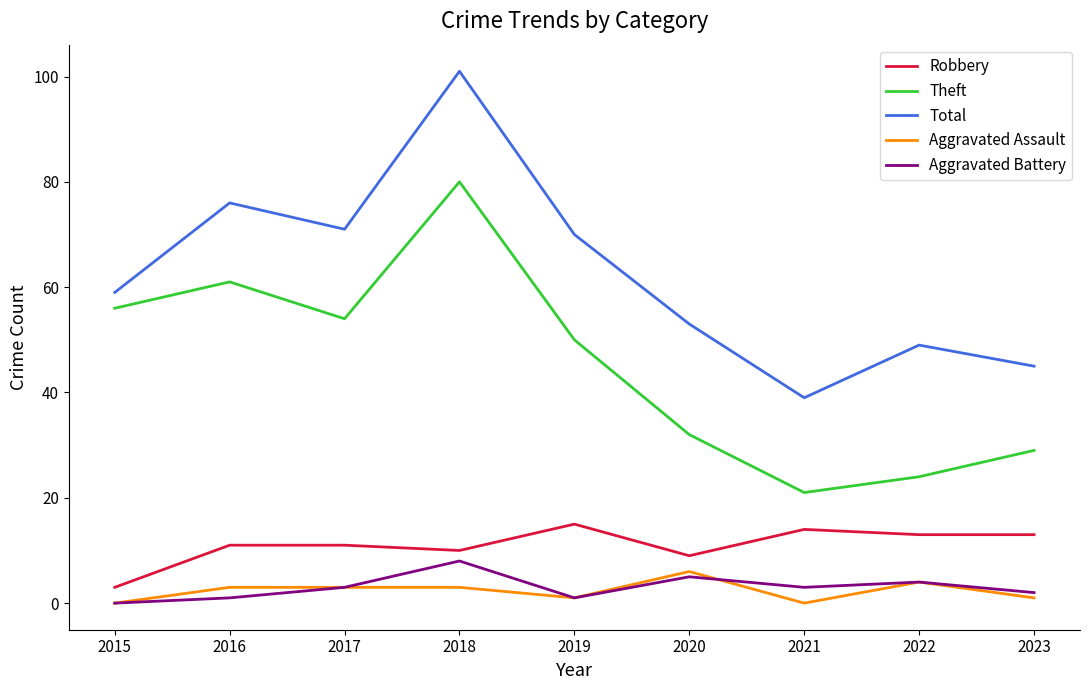

In Aggravated Battery, how many points are lower than both neighbors (excluding endpoints)?

2